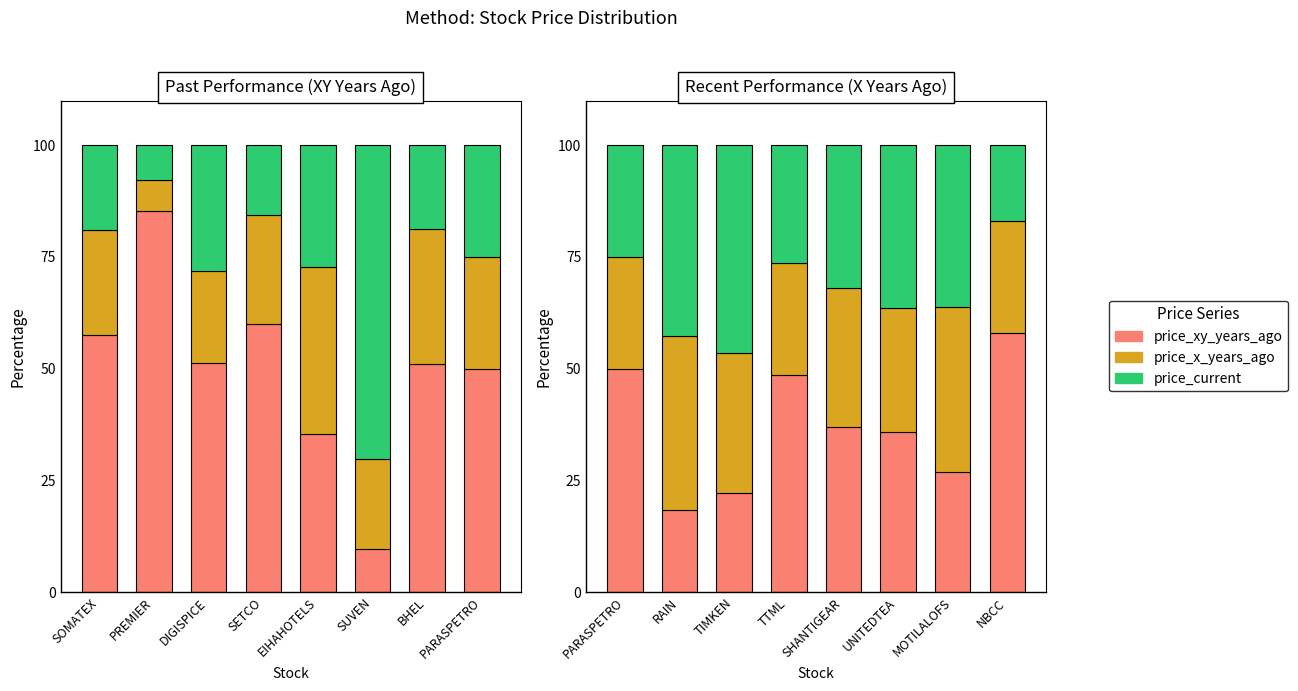

What is the difference between the second highest and minimum values in the price_x_years_ago series?

12.0